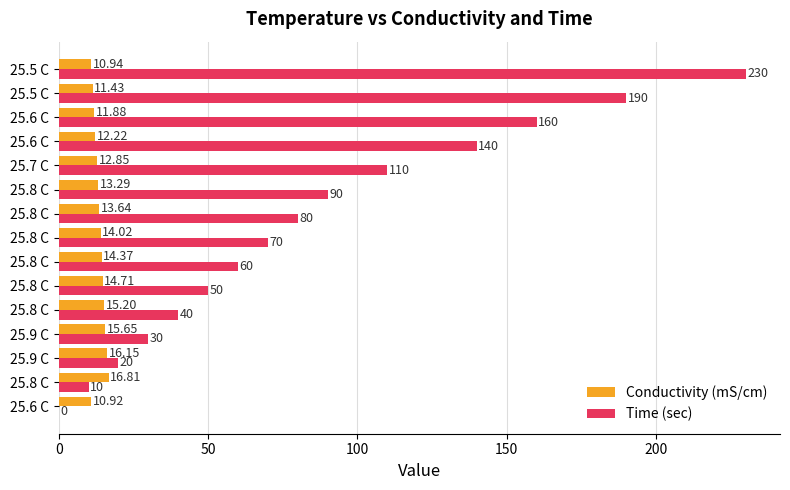

At which label is Time (sec) closest to 115?

25.7 C